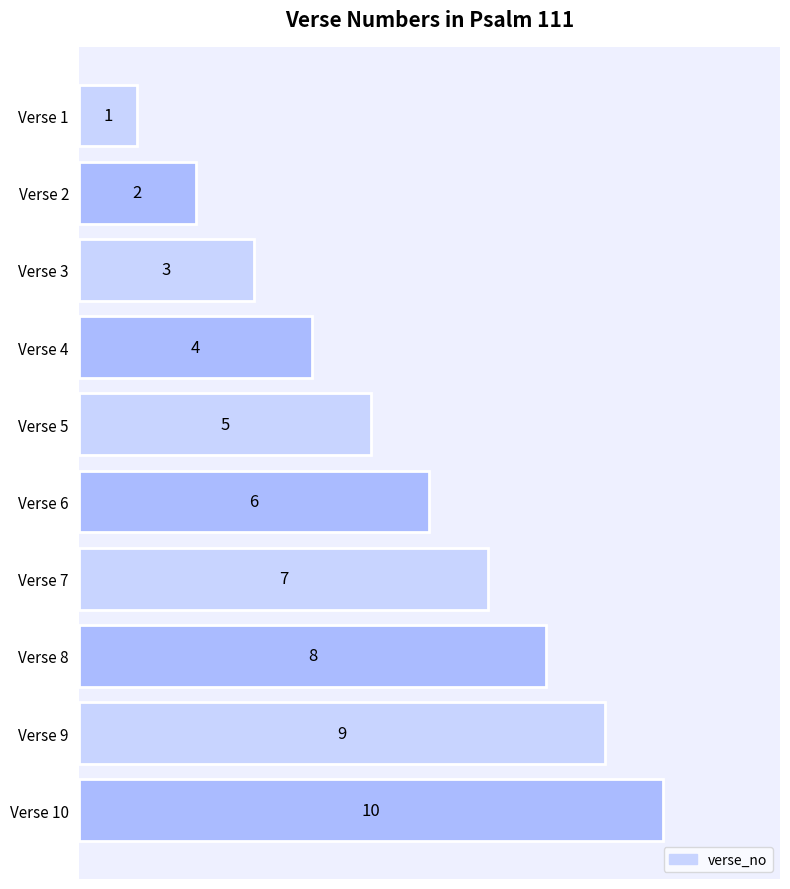

At which label is the value closest to 5?

Verse 5